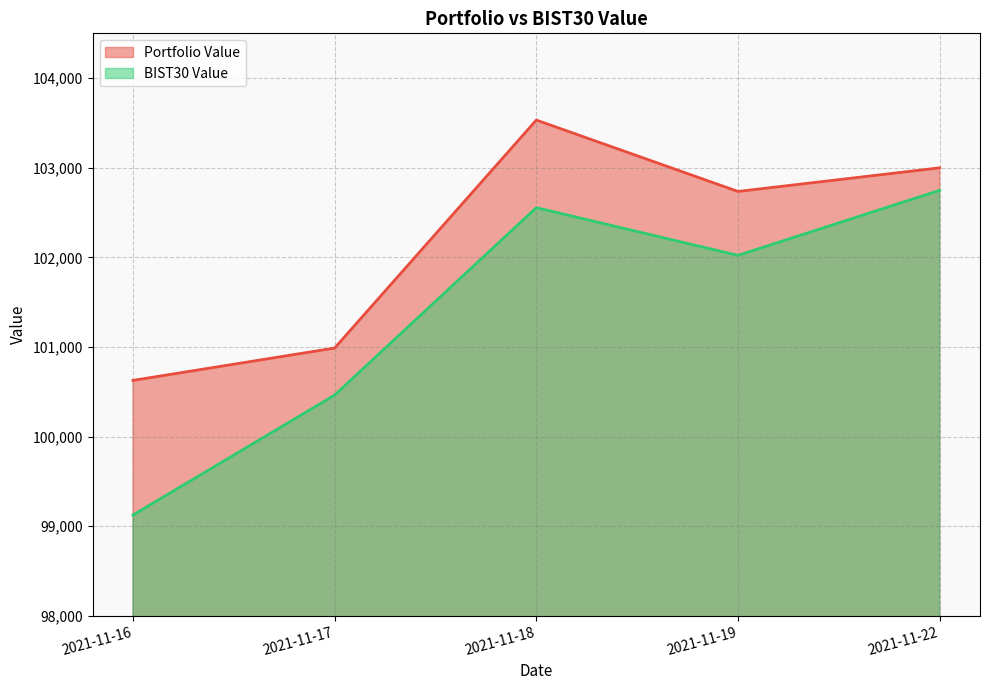

At which category is the sum across all series the highest?

2021-11-18